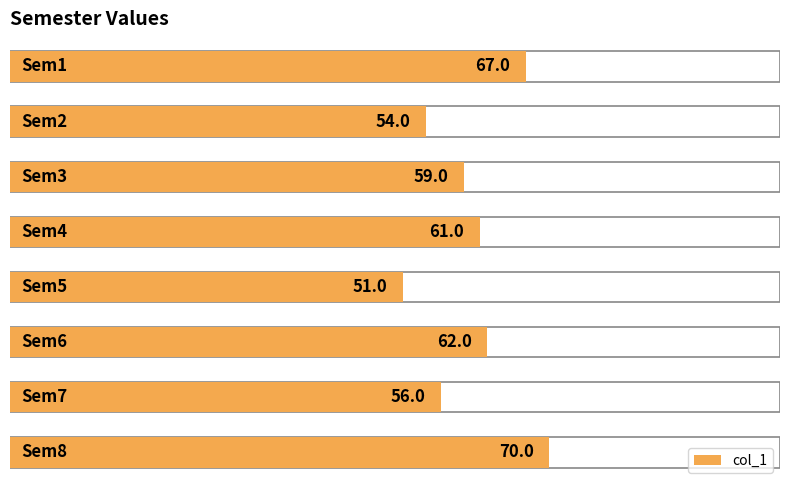

Reading left to right, transcribe all the data shown in this chart.

0=67	1=54	2=59	3=61	4=51	5=62	6=56	7=70